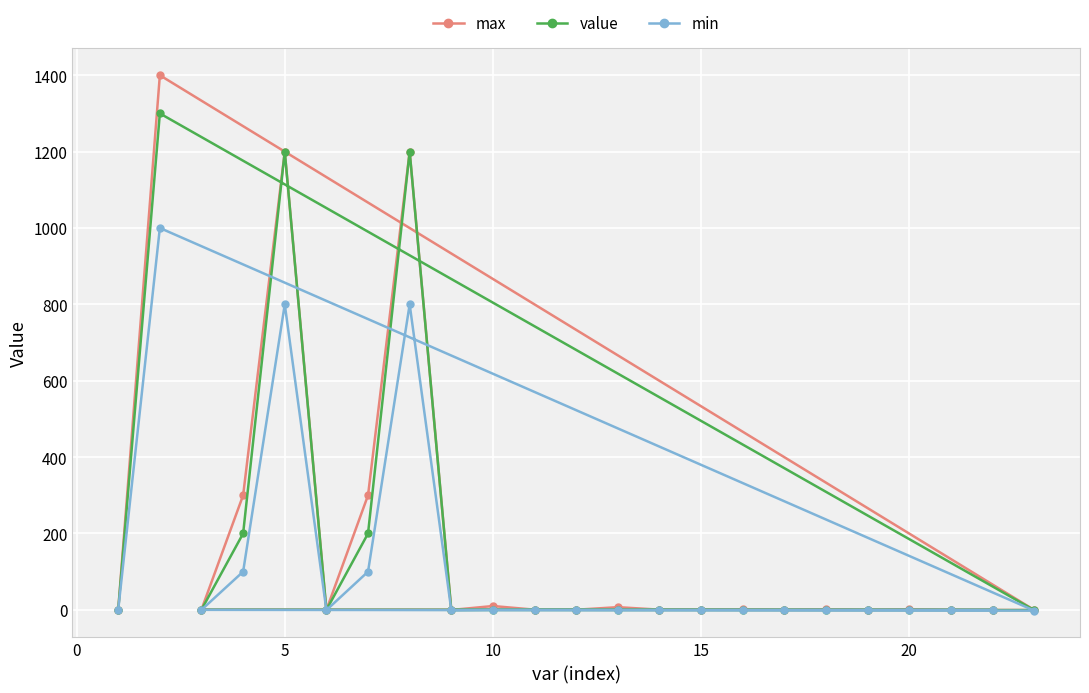

What is the maximum value for max?

1400.0